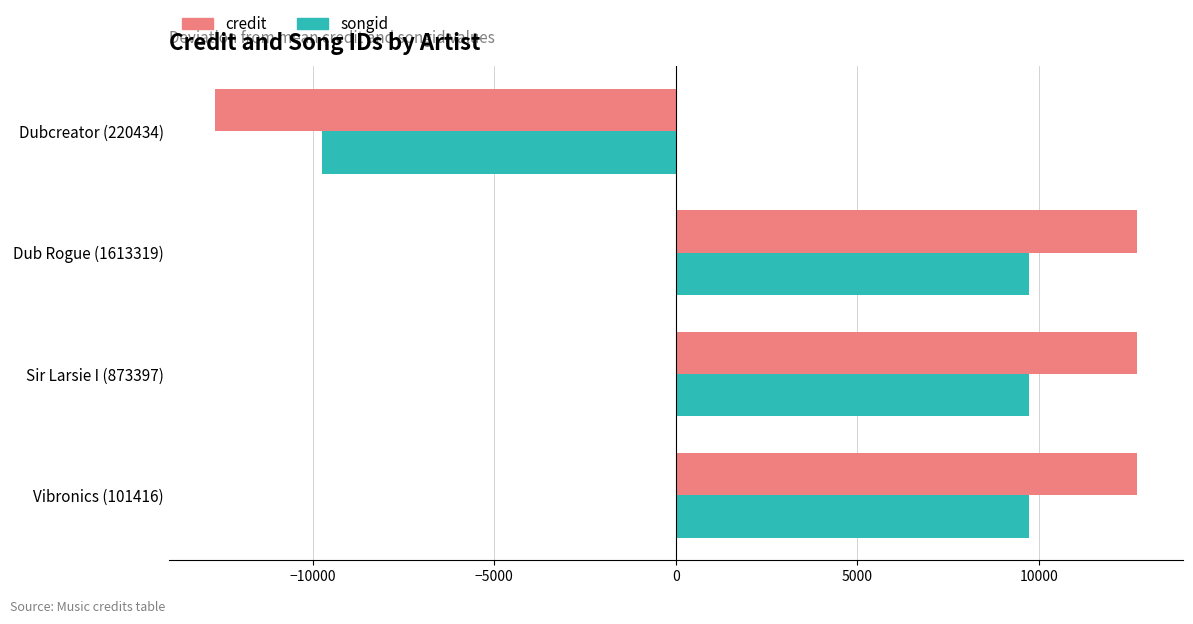

Which series has the largest range (max minus min)?

credit